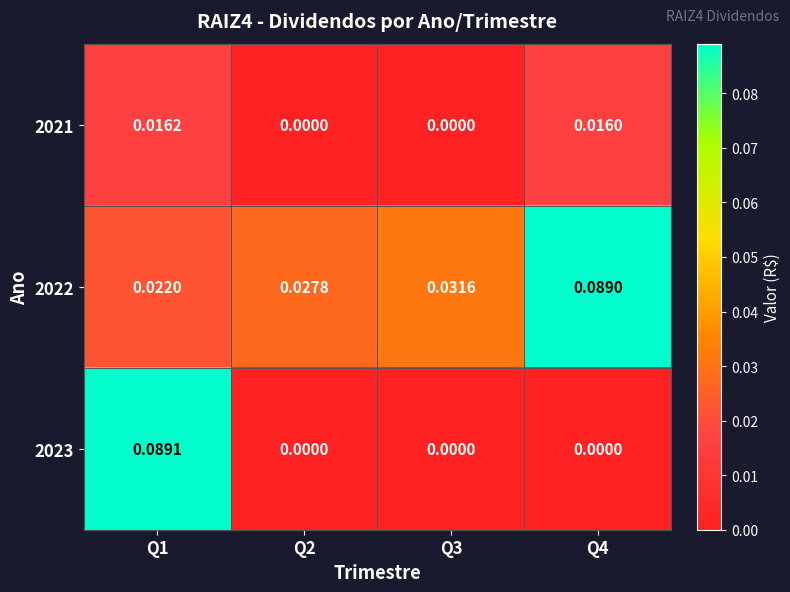

Is the value of 2022 at Q1 greater than the value of 2021 at Q2?

Yes